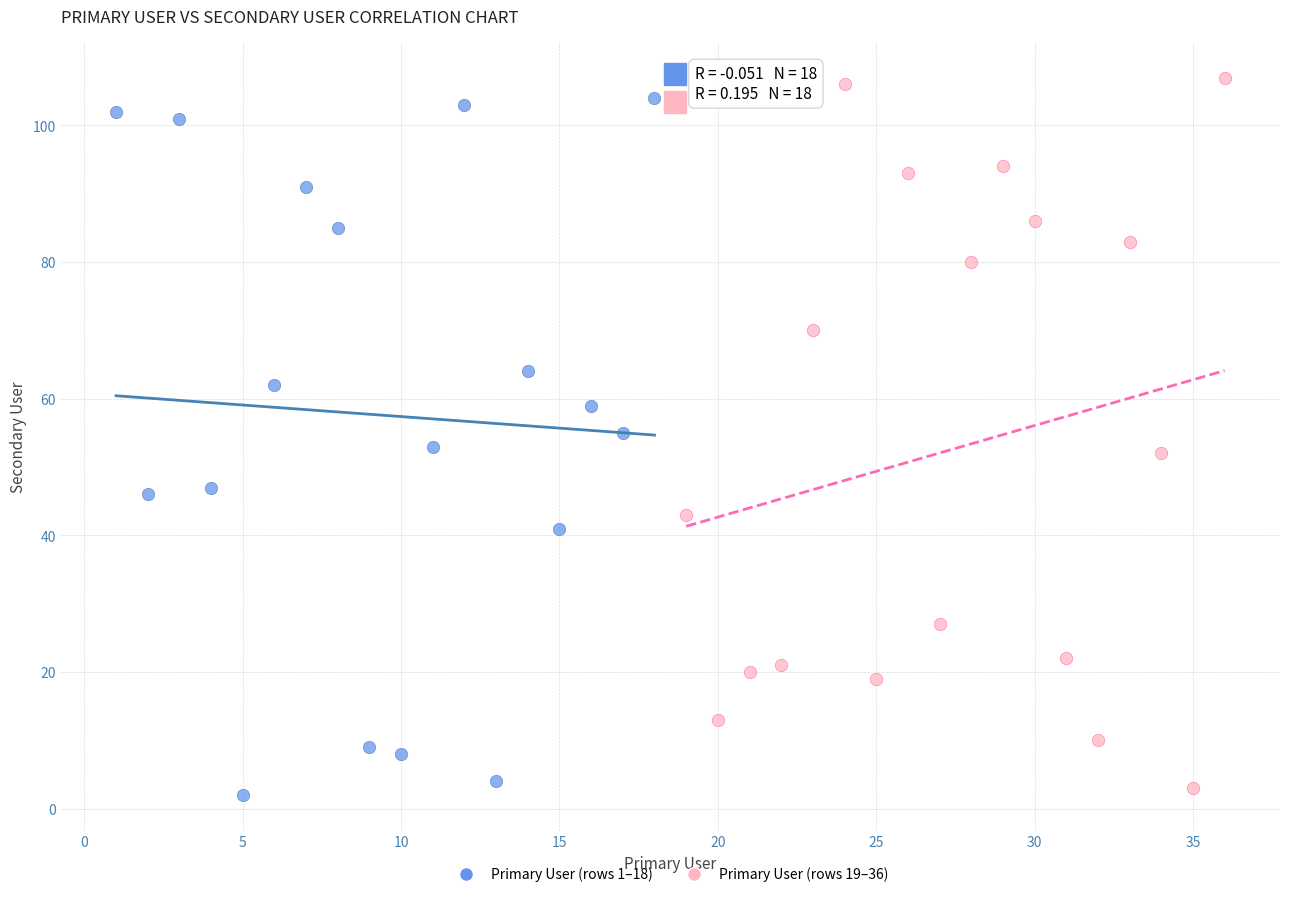

What are all the series names shown in the legend?

Primary User (rows 1–18), Primary User (rows 19–36)